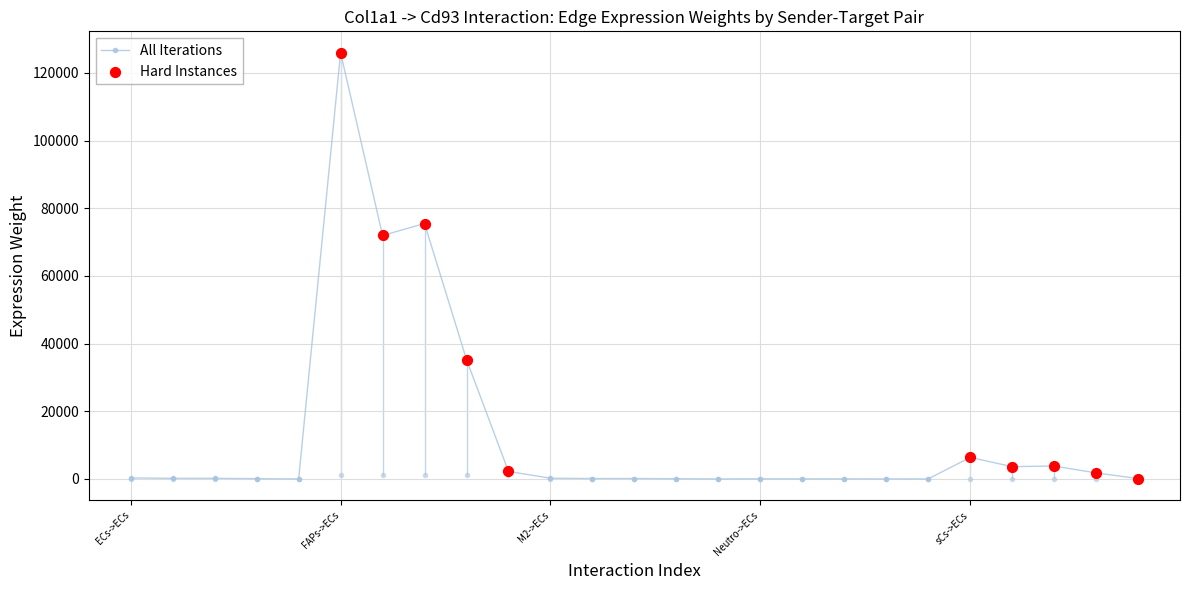

Is the value of Ligand average expression value at ECs->M1 greater than the value of Edge average expression weight at sCs->Neutro?

No